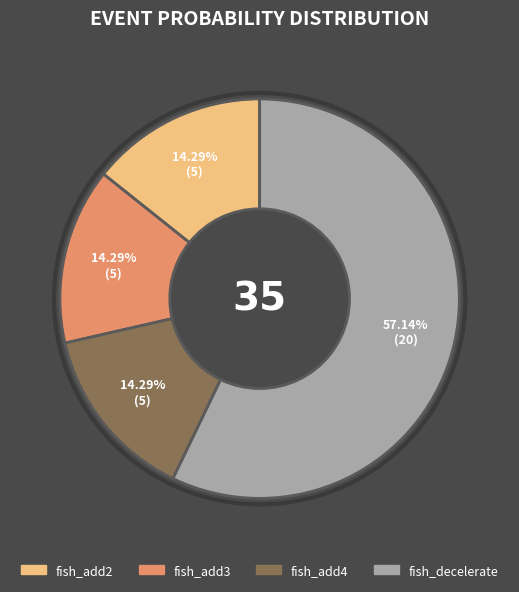

What is the largest slice in the pie chart?

fish_decelerate